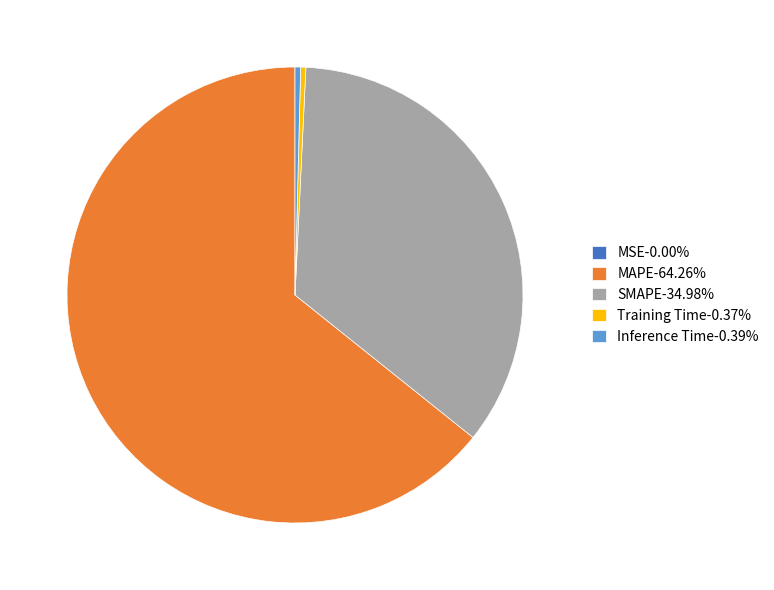

Does any single category account for the majority?

Yes